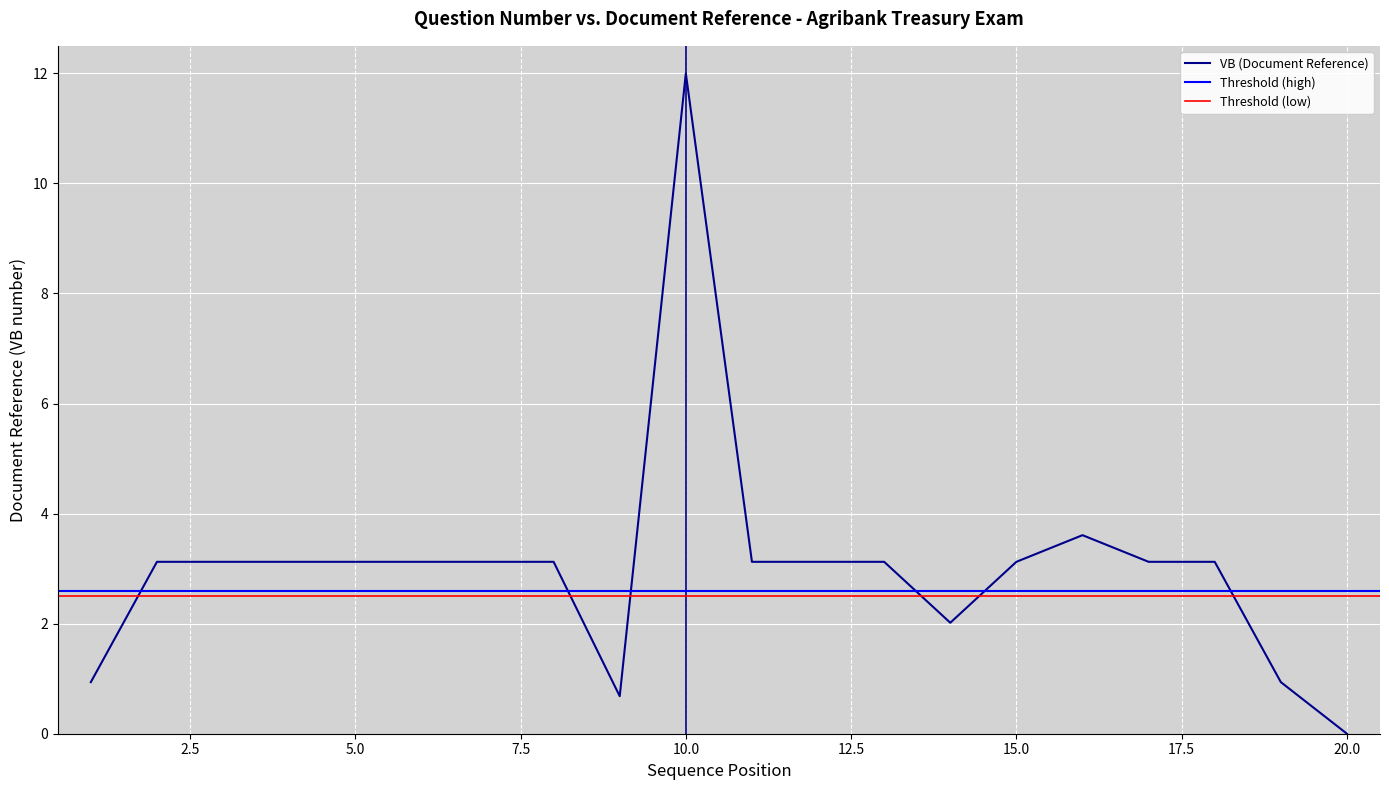

At which label does the data first exceed 3?

2